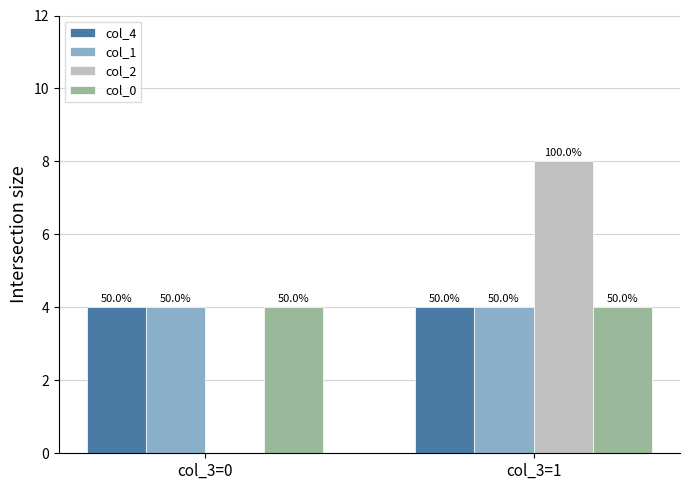

Which has a higher value, col_3=1 or col_3=0?

col_3=1